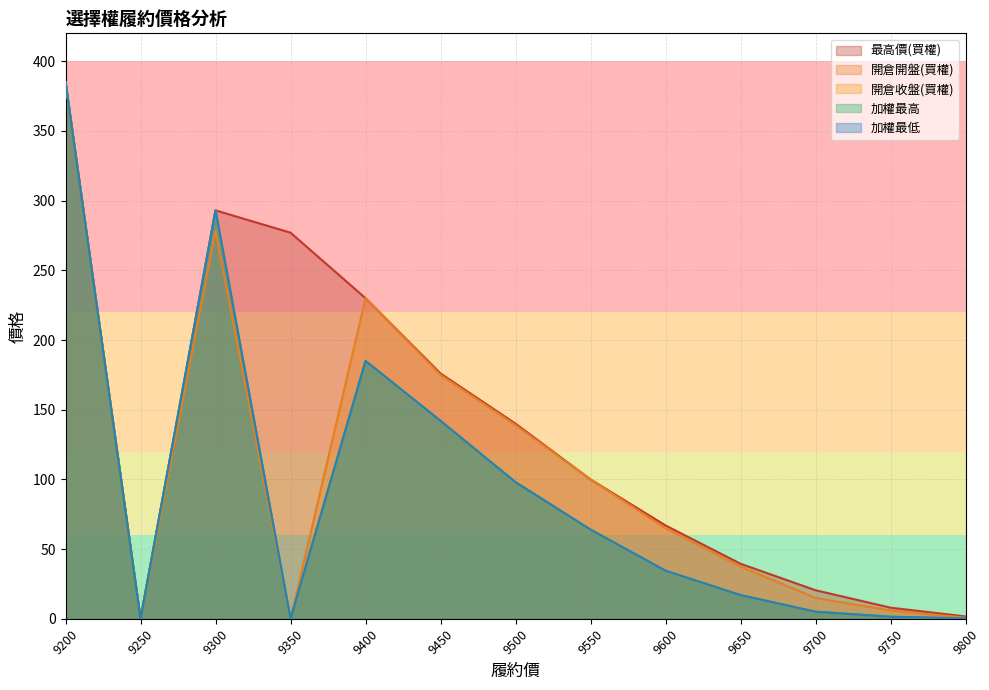

In 開倉開盤(買權), how many points are higher than both neighbors (excluding endpoints)?

2